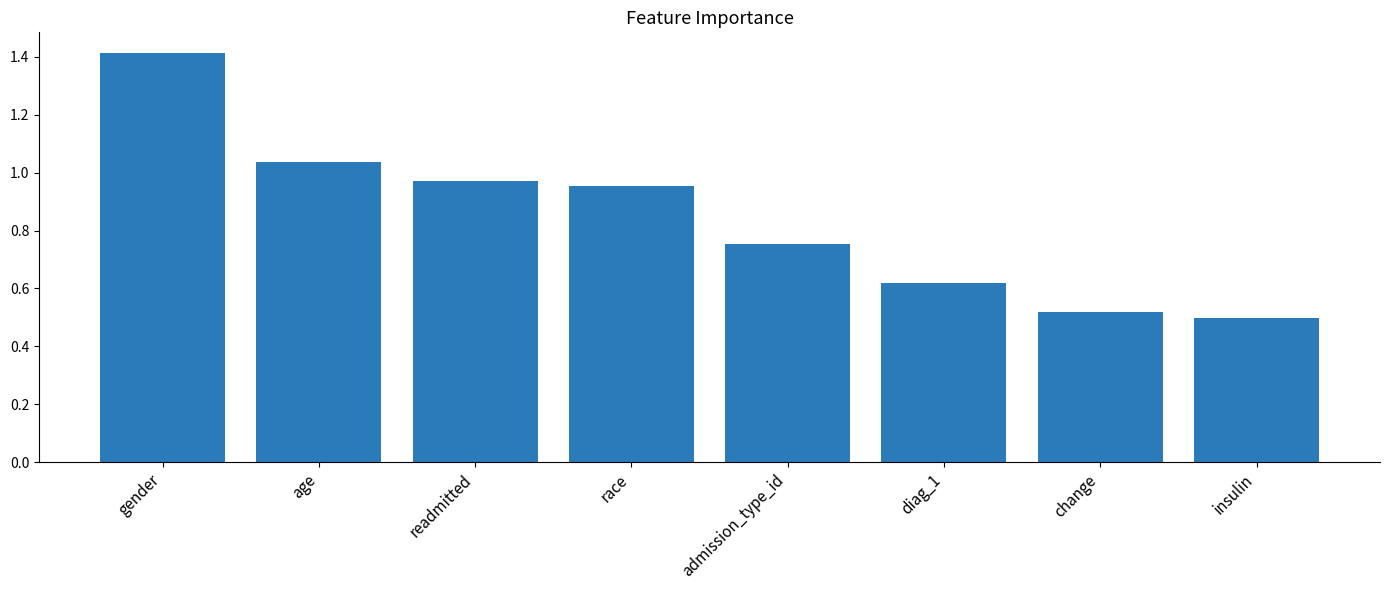

Rank the categories by value from highest to lowest.

gender, age, readmitted, race, admission_type_id, diag_1, change, insulin